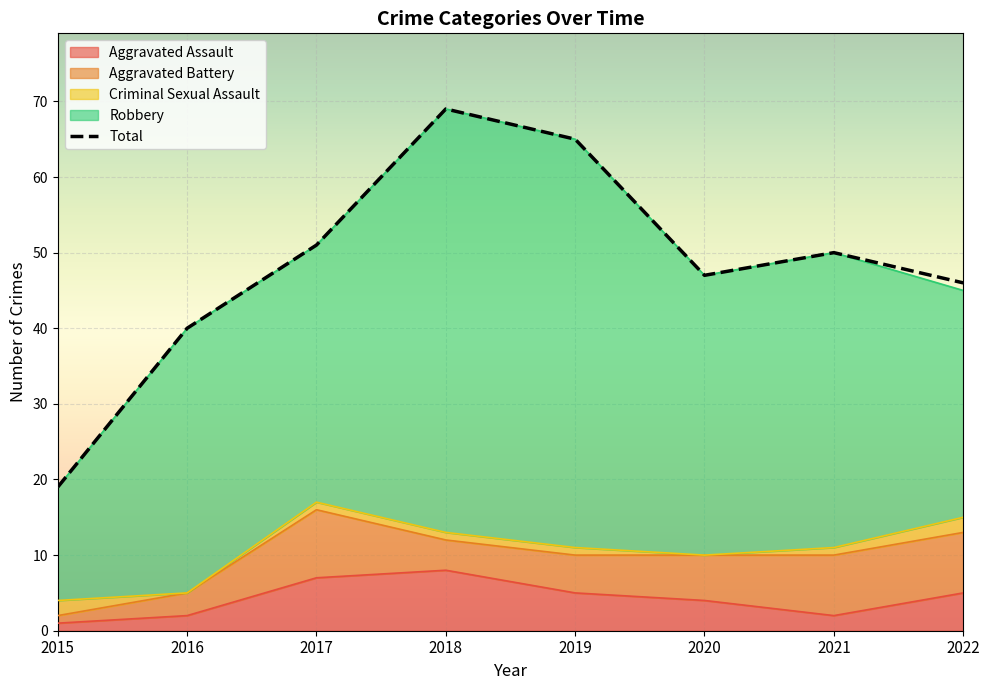

Which series changed the most between 2016 and 2018?

Total